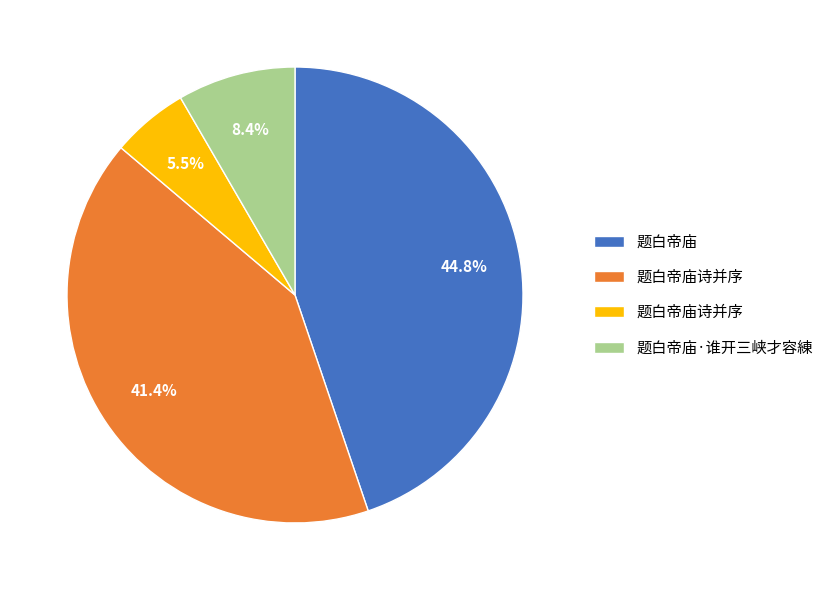

Is there a majority slice in this chart?

No